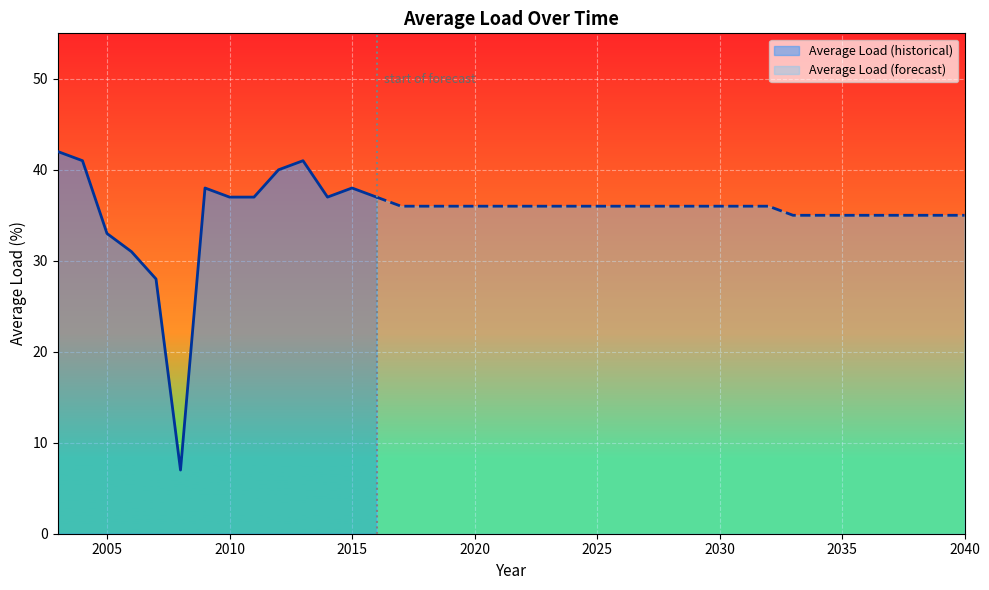

What is the average value?

35